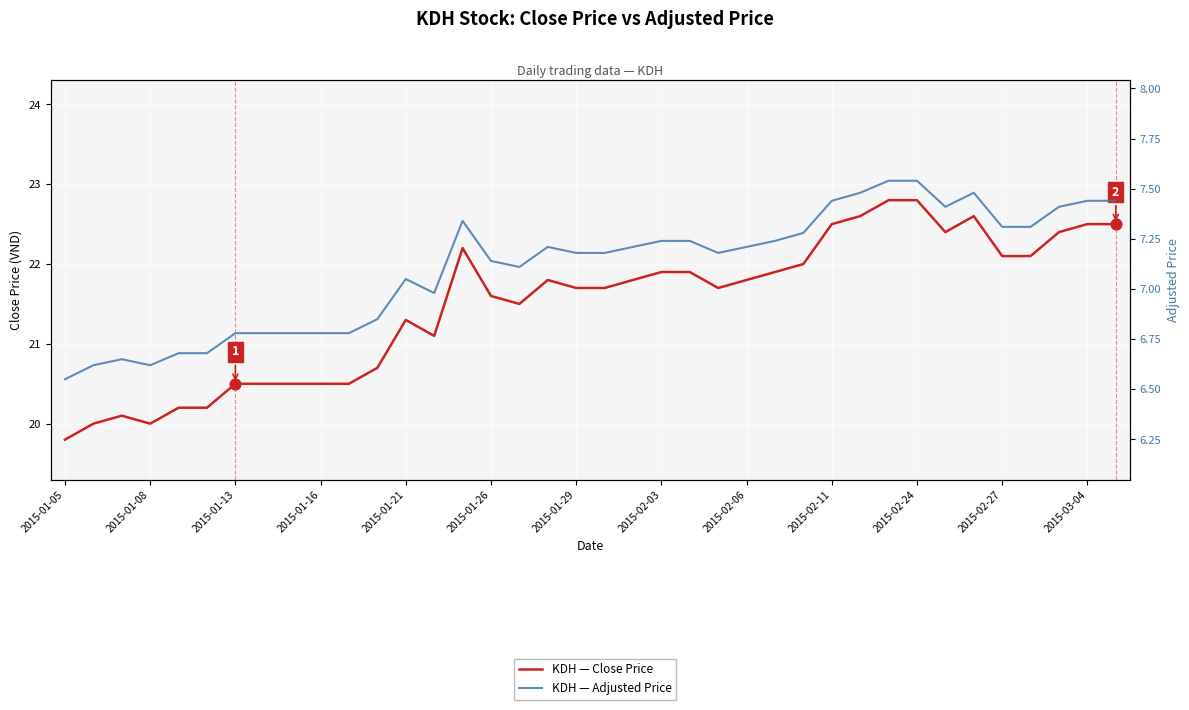

Which series has the largest Y range (max minus min)?

KDH — Close Price